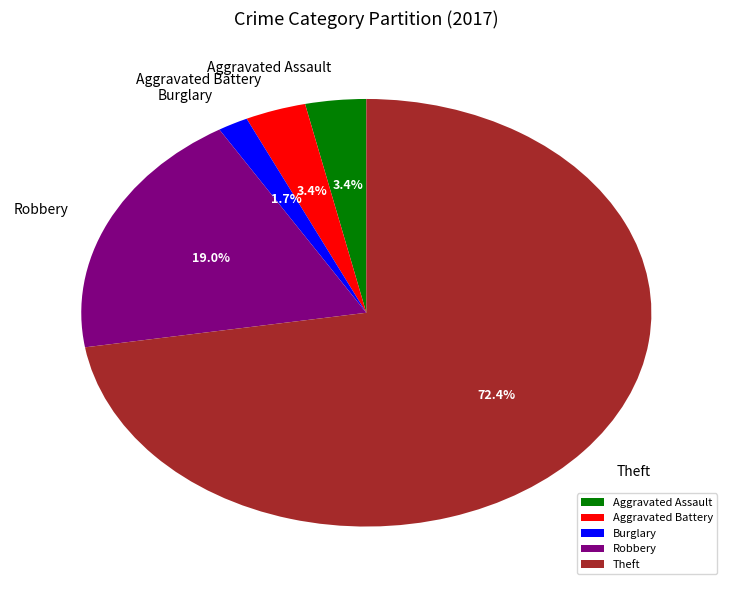

What is the ratio of the value at Aggravated Battery to the value at Aggravated Assault?

1.0